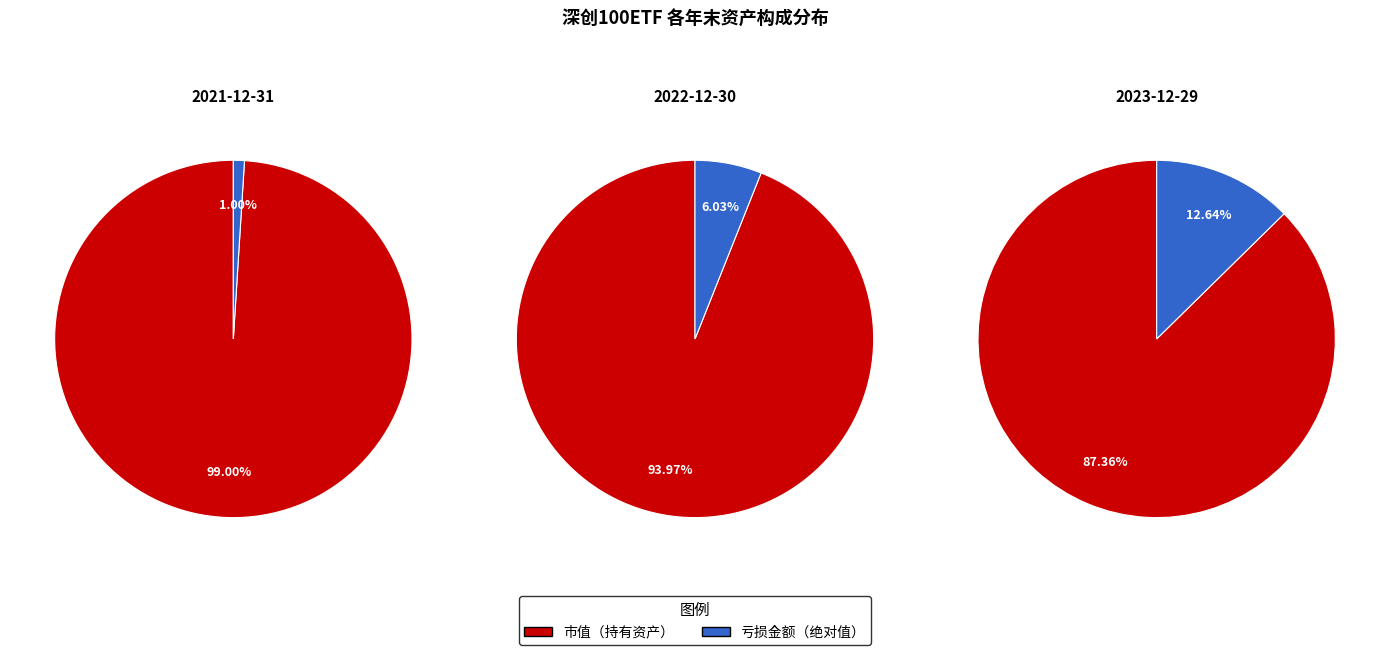

To the nearest percent, what is the combined percentage of 0 and 1?

100%